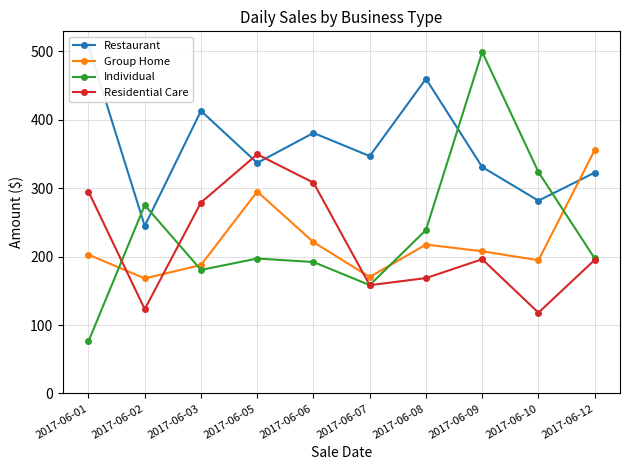

What are all the series names shown in the legend?

Restaurant, Group Home, Individual, Residential Care